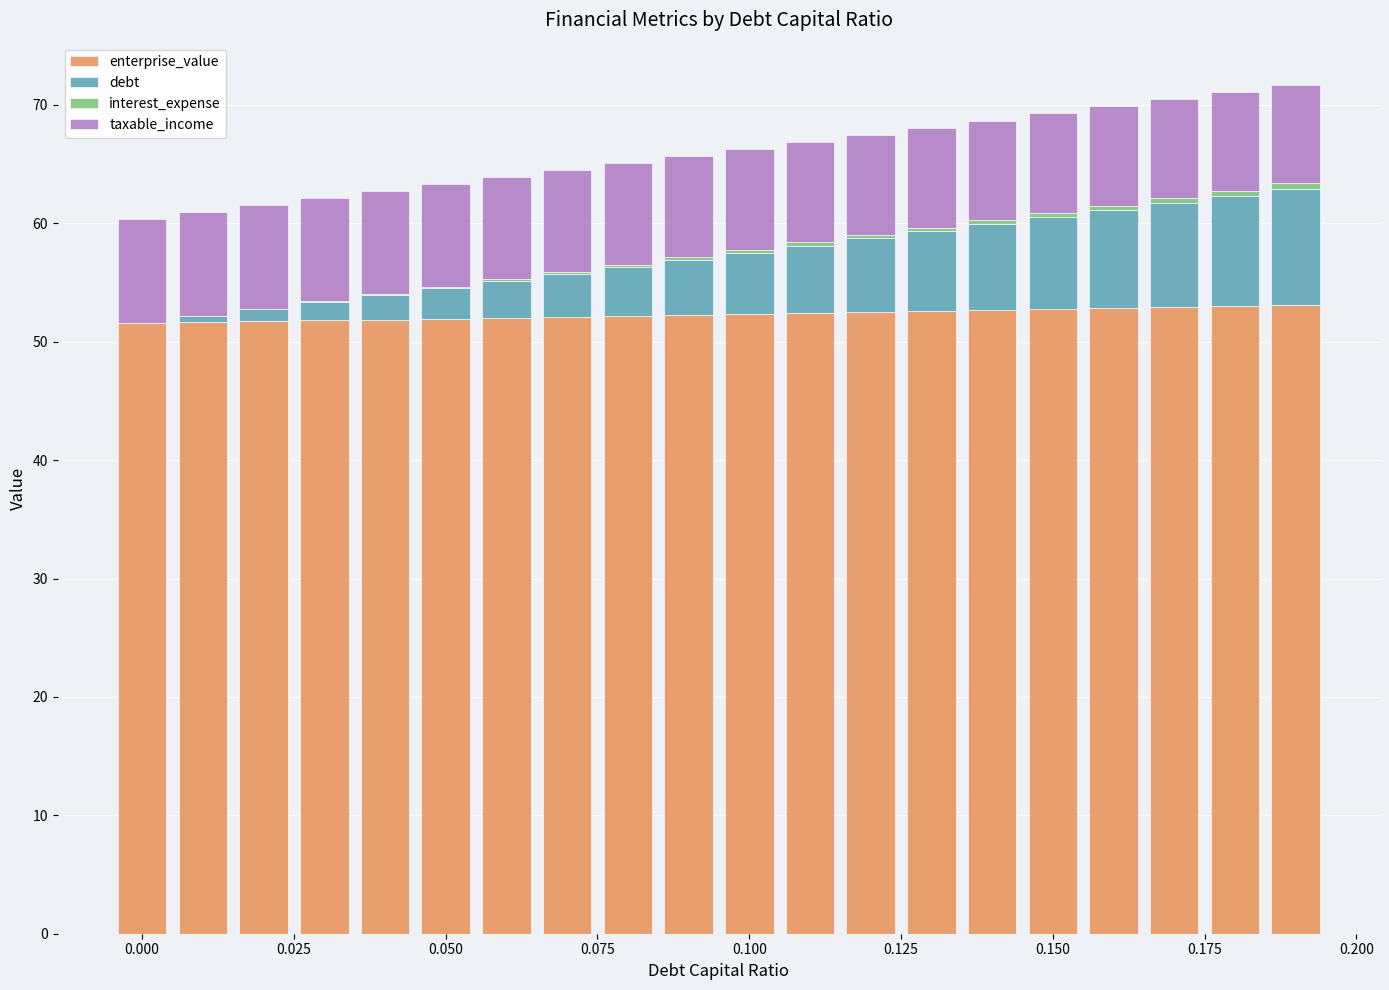

Are the bars horizontal?

No